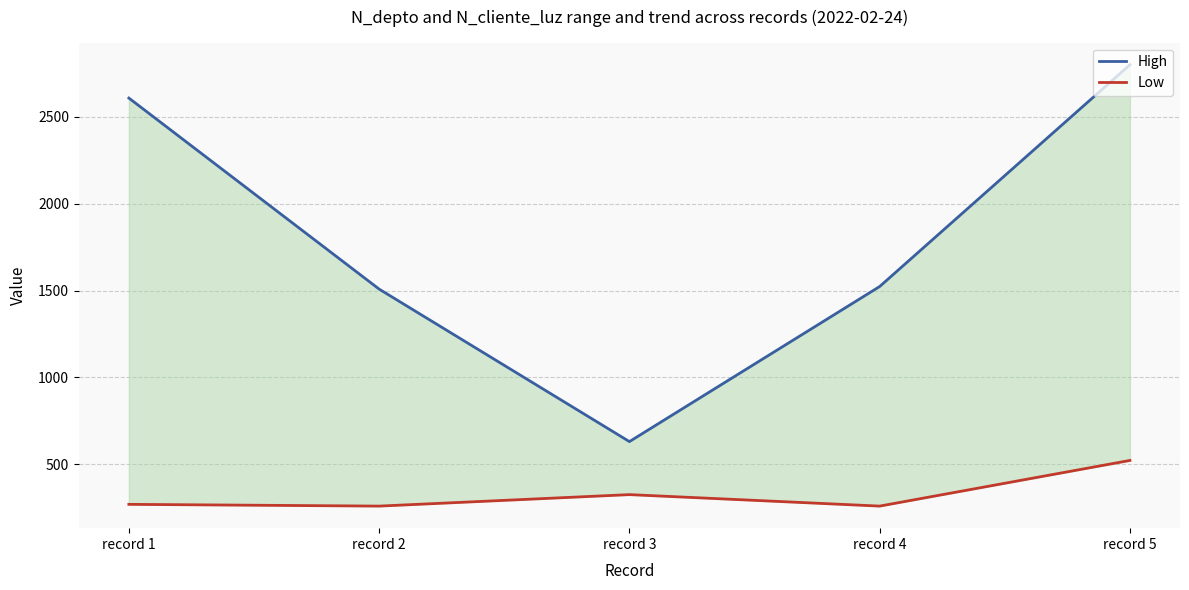

At which label does Low reach its peak?

record 5